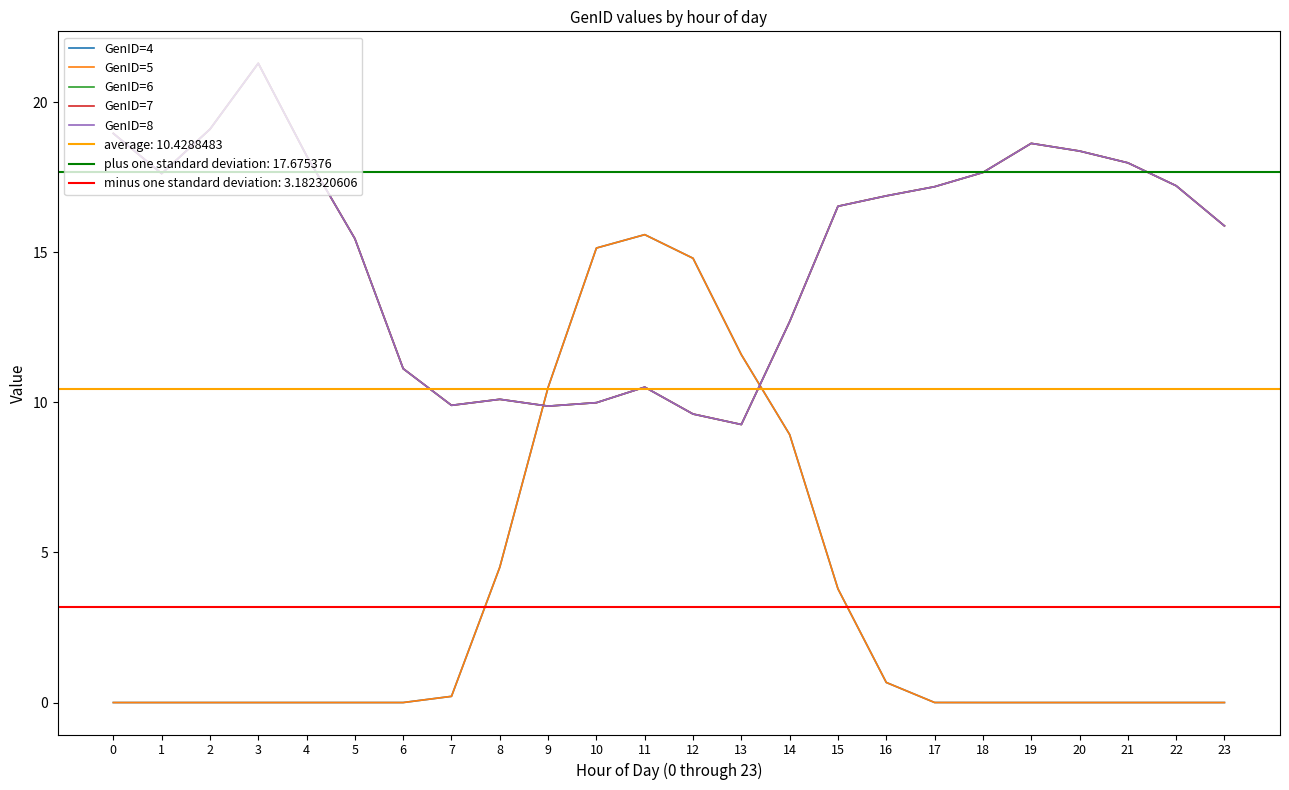

Which category has the highest value in the GenID=5 series?

11